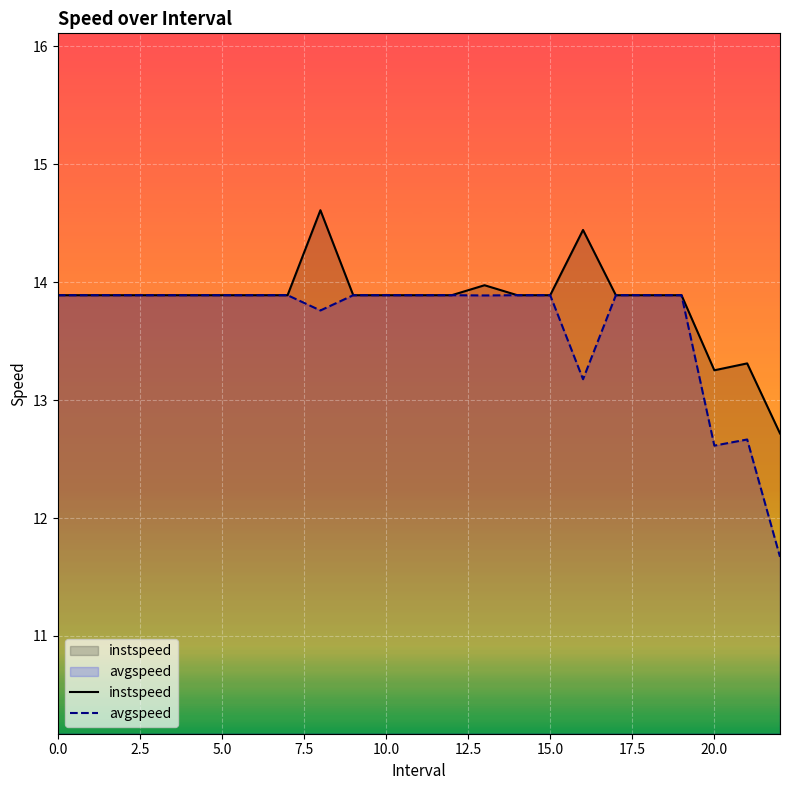

Rank the series by their maximum value, from highest to lowest.

instspeed, avgspeed